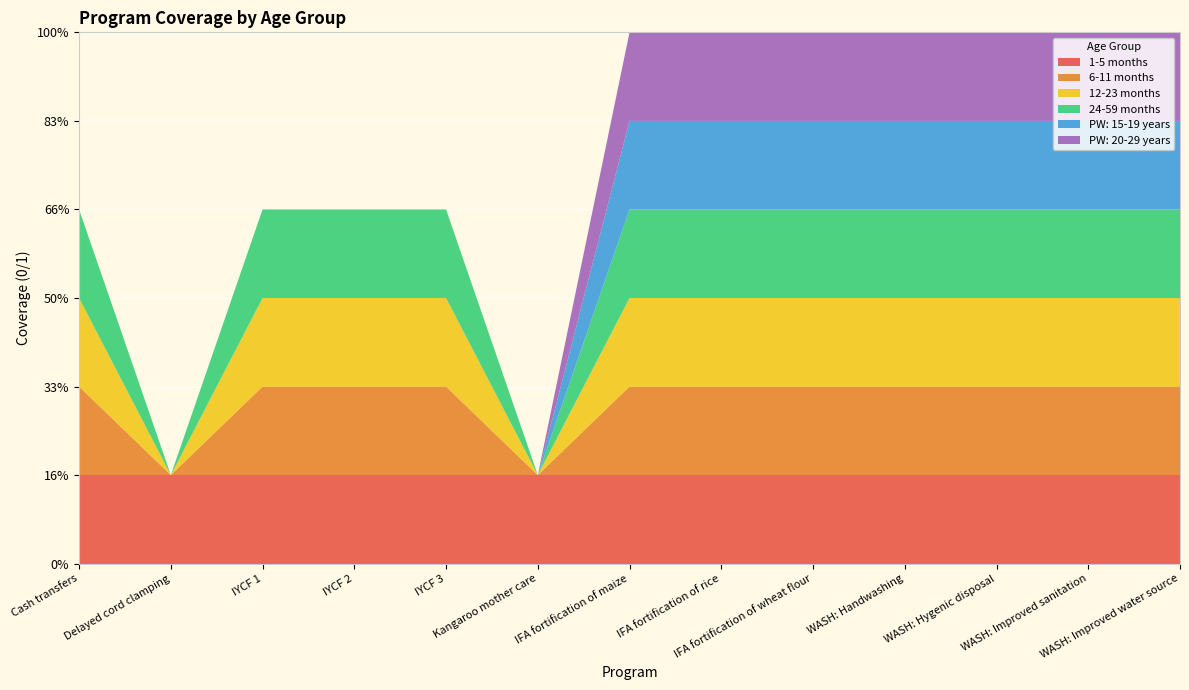

Reading right to left, list all the values displayed in this chart.

1-5 months: 1	1	1	1	1	1	1	1	1	1	1	1	1
6-11 months: 1	1	1	1	1	1	1	0	1	1	1	0	1
12-23 months: 1	1	1	1	1	1	1	0	1	1	1	0	1
24-59 months: 1	1	1	1	1	1	1	0	1	1	1	0	1
PW: 15-19 years: 1	1	1	1	1	1	1	0	0	0	0	0	0
PW: 20-29 years: 1	1	1	1	1	1	1	0	0	0	0	0	0